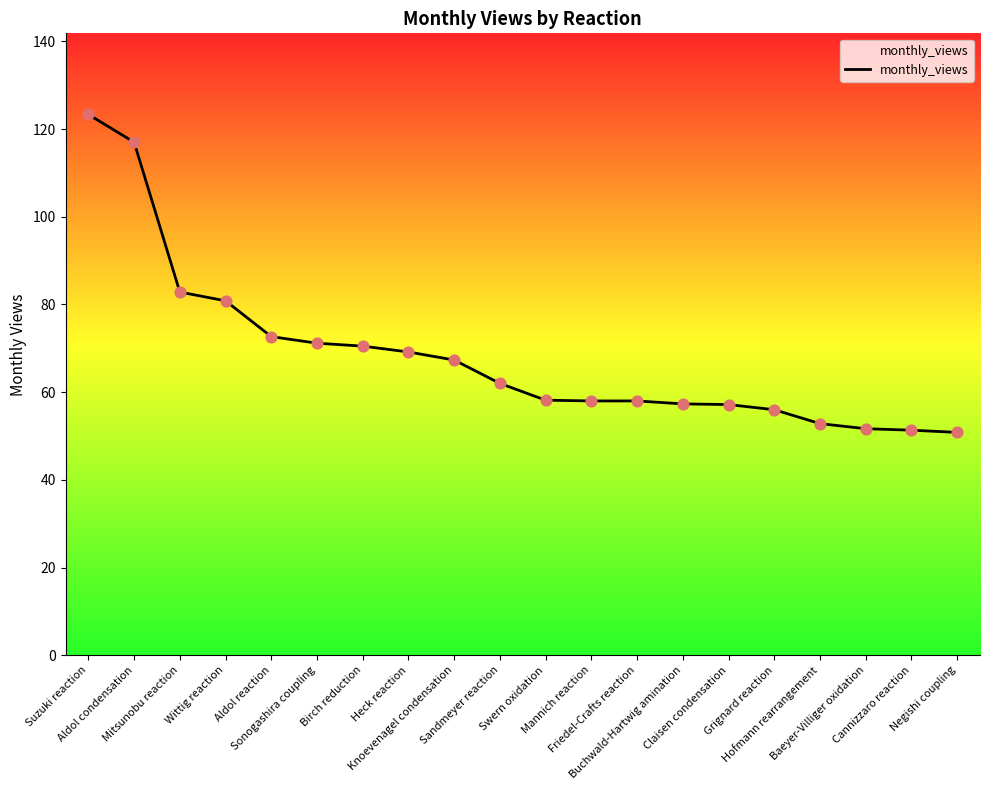

What is the ratio of the value at Mannich reaction to the value at Aldol reaction?

0.8